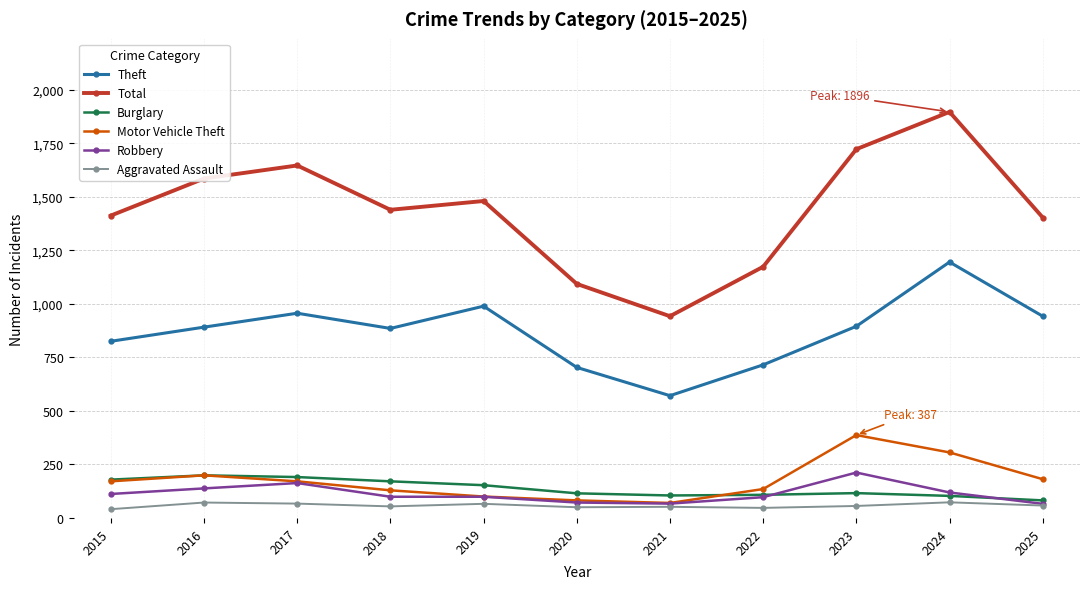

True or false: Burglary and Theft intersect in this chart.

False